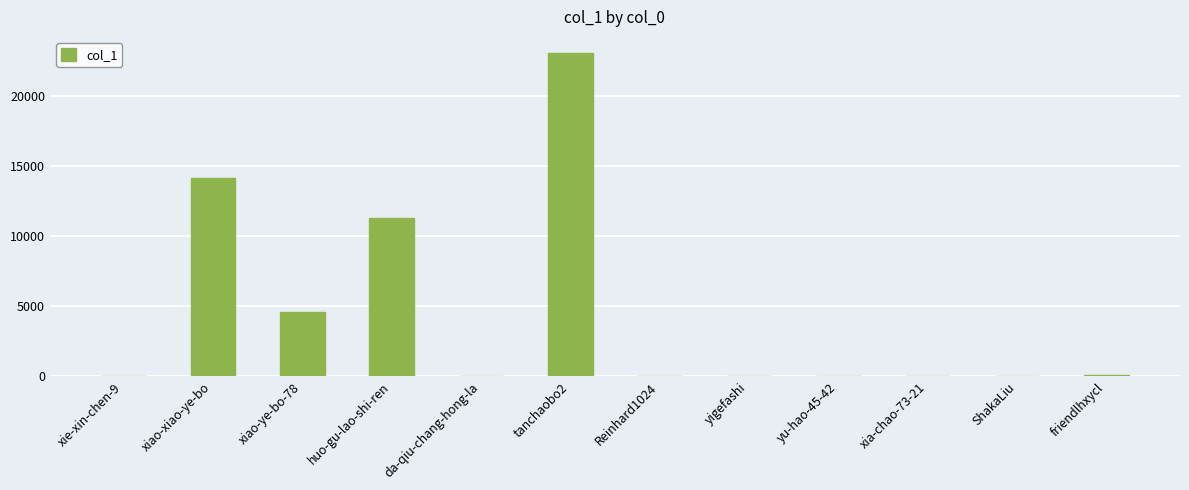

What is the sum of all values?

53375